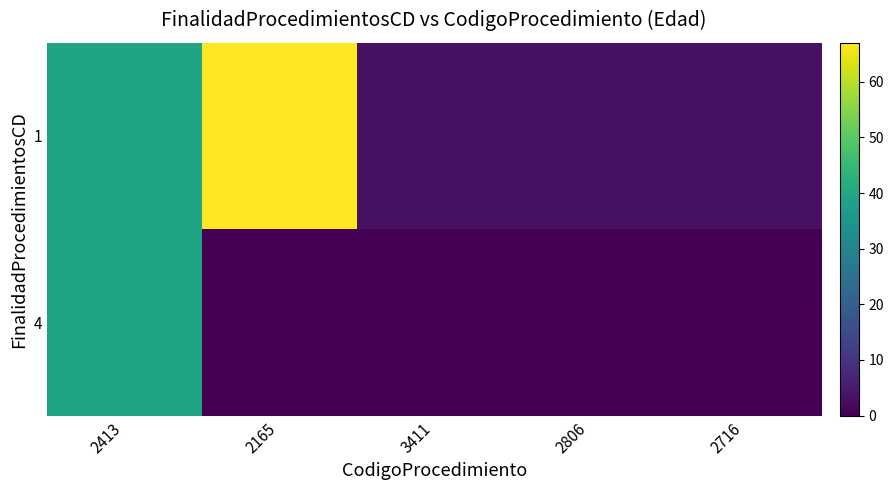

How many categories are shown in the chart?

5